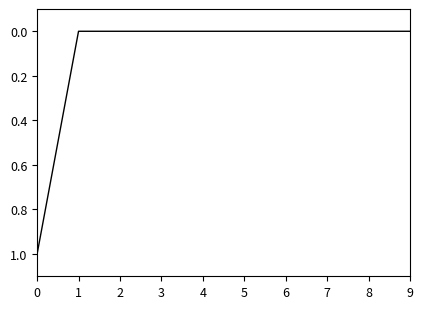

Does the chart have visible grid lines?

No